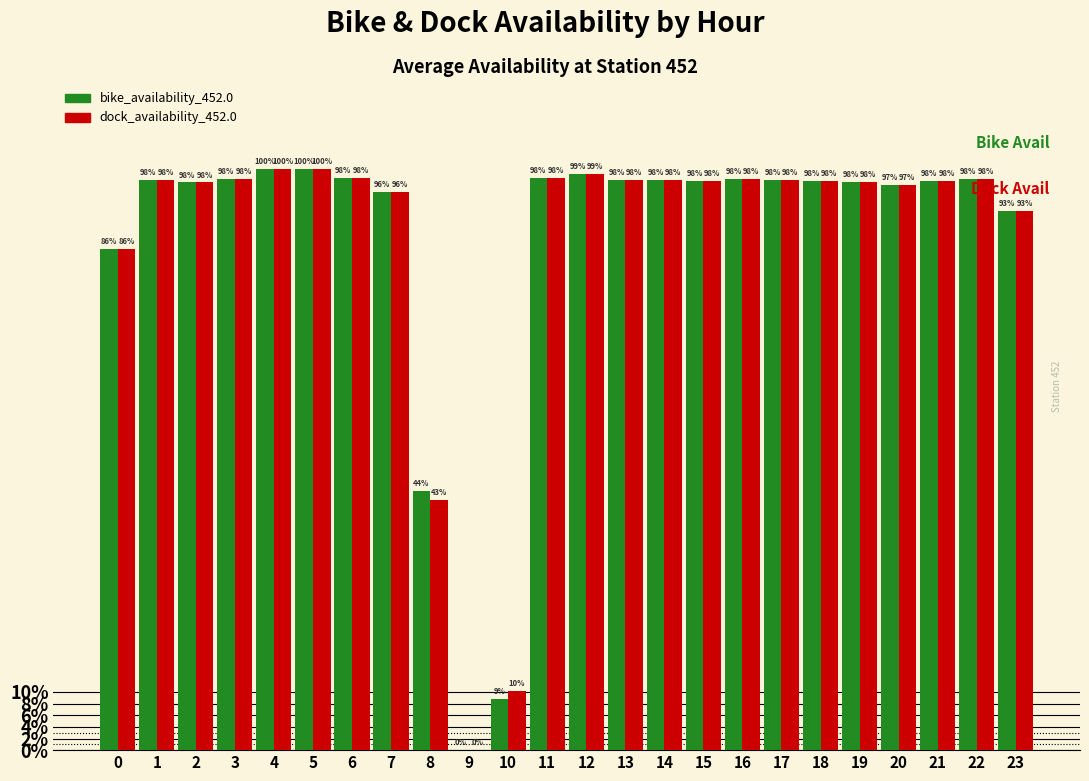

Reading left to right, what are all the values shown in this chart?

bike_availability_452.0: 0.9	1.0	1.0	1.0	1.0	1.0	1.0	1.0	0.4	0.0	0.1	1.0	1.0	1.0	1.0	1.0	1.0	1.0	1.0	1.0	1.0	1.0	1.0	0.9
dock_availability_452.0: 0.9	1.0	1.0	1.0	1.0	1.0	1.0	1.0	0.4	0.0	0.1	1.0	1.0	1.0	1.0	1.0	1.0	1.0	1.0	1.0	1.0	1.0	1.0	0.9